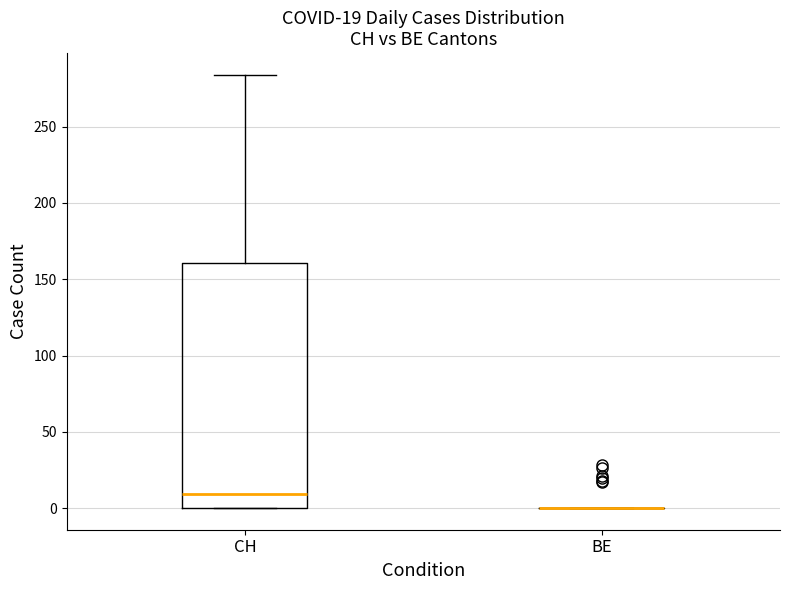

Comparing the boxes themselves (not the whiskers), which one is the tallest?

CH